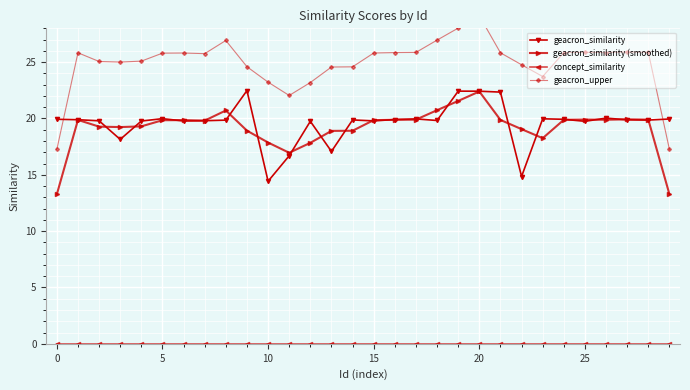

What is the lowest value of the geacron_similarity series?

14.4